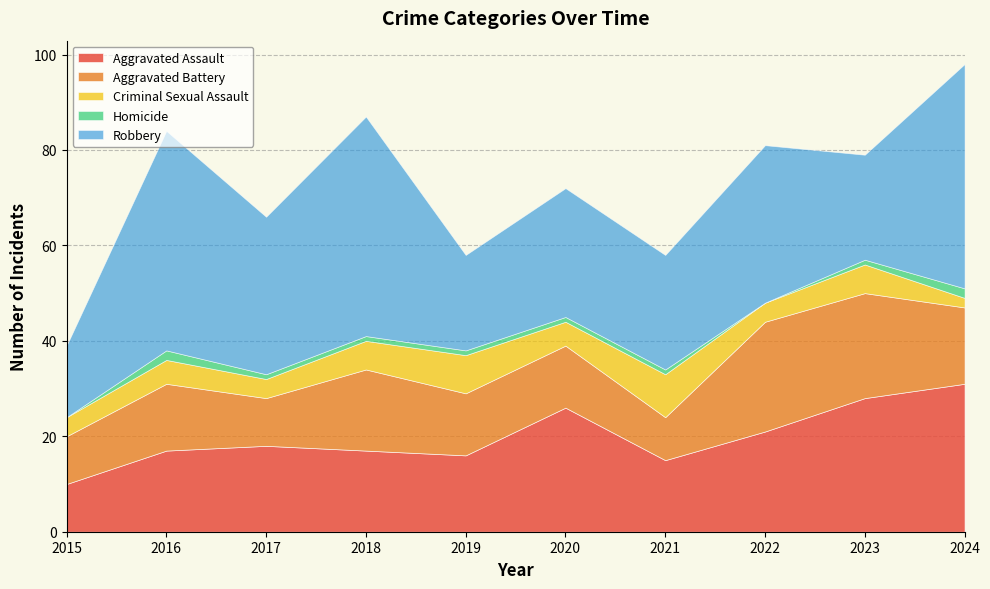

How many Homicide values are between 1 and 2?

8